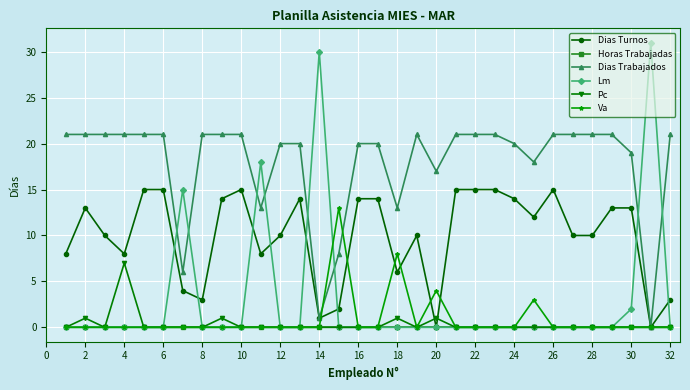

Reading right to left, extract all data points from this chart.

Dias Turnos: 3	0	13	13	10	10	15	12	14	15	15	15	0	10	6	14	14	2	1	14	10	8	15	14	3	4	15	15	8	10	13	8
Horas Trabajadas: 0	0	0	0	0	0	0	0	0	0	0	0	0	0	0	0	0	0	0	0	0	0	0	0	0	0	0	0	0	0	0	0
Dias Trabajados: 21	0	19	21	21	21	21	18	20	21	21	21	17	21	13	20	20	8	1	20	20	13	21	21	21	6	21	21	21	21	21	21
Lm: 0	31	2	0	0	0	0	0	0	0	0	0	0	0	0	0	0	0	30	0	0	18	0	0	0	15	0	0	0	0	0	0
Pc: 0	0	0	0	0	0	0	0	0	0	0	0	1	0	1	0	0	0	0	0	0	0	0	1	0	0	0	0	7	0	1	0
Va: 0	0	0	0	0	0	0	3	0	0	0	0	4	0	8	0	0	13	0	0	0	0	0	0	0	0	0	0	0	0	0	0